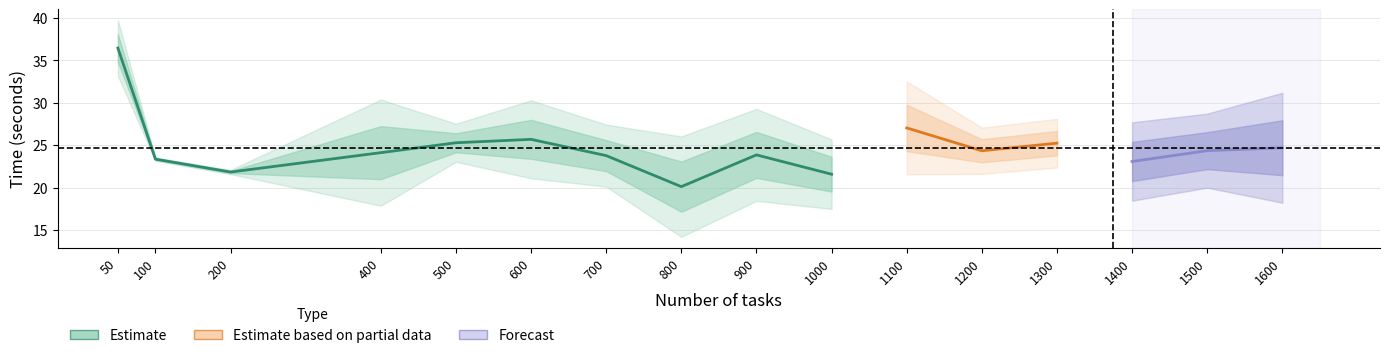

What is the sum of all Average of Time(seconds) values?

395.1